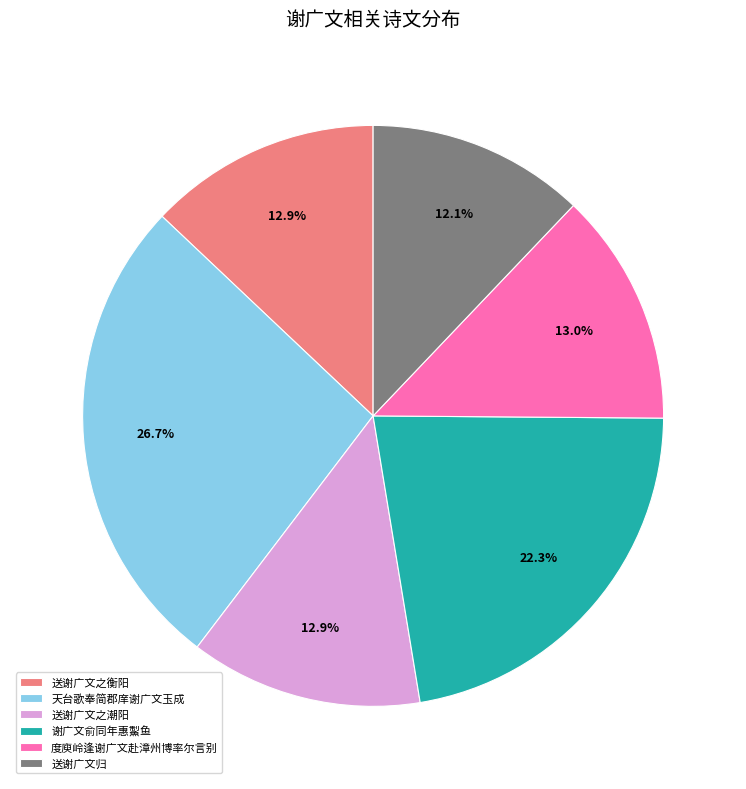

Does 谢广文俞同年惠䱥鱼 account for over 50% of the chart?

No